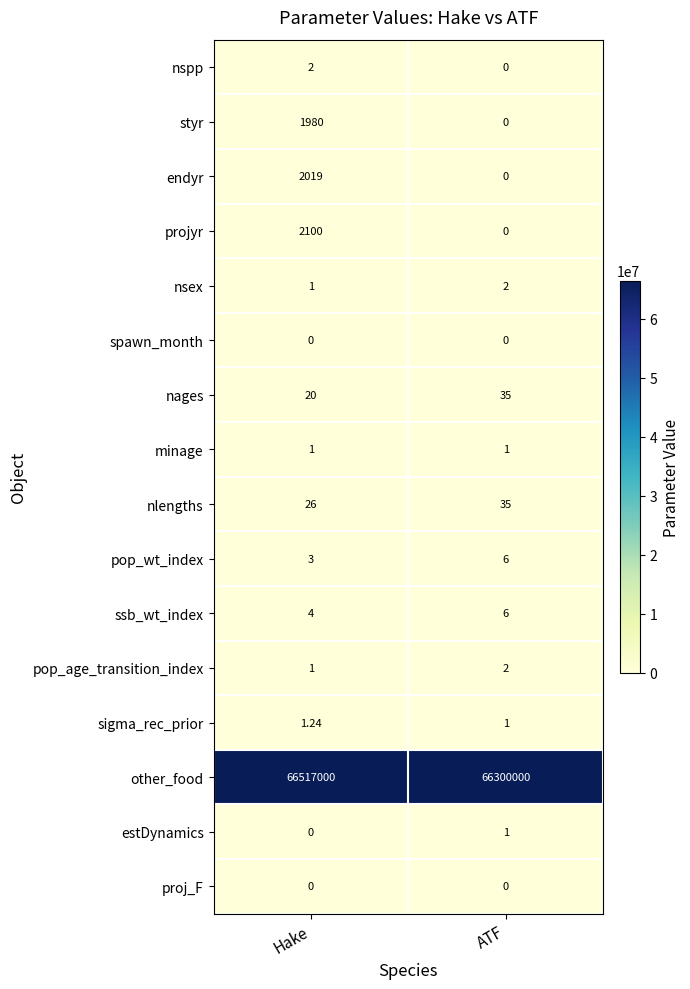

Which series changed the most between Hake and ATF?

other_food